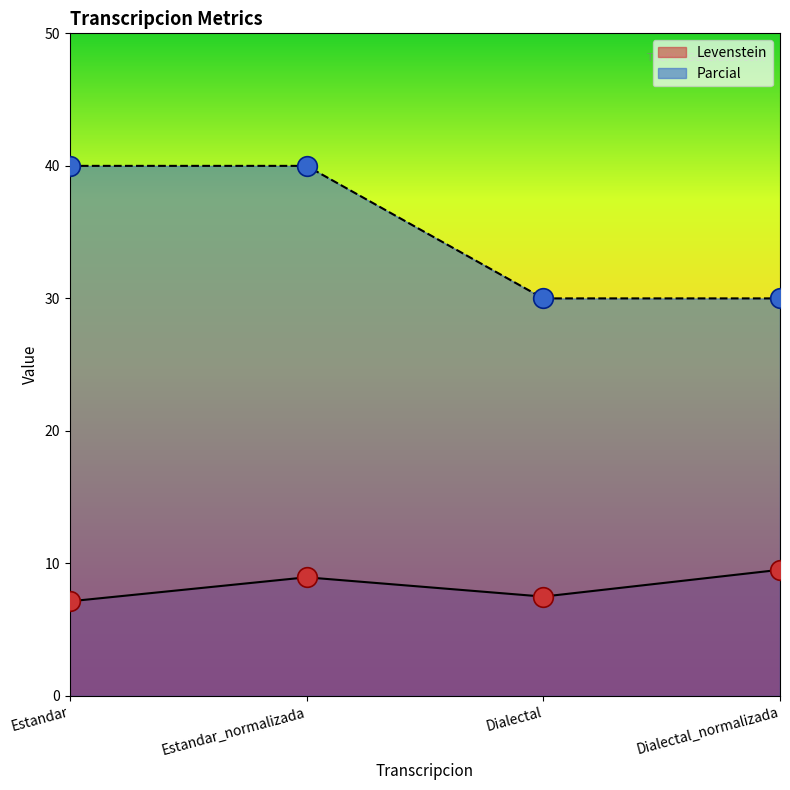

What is the total value across all series at Dialectal?

37.5